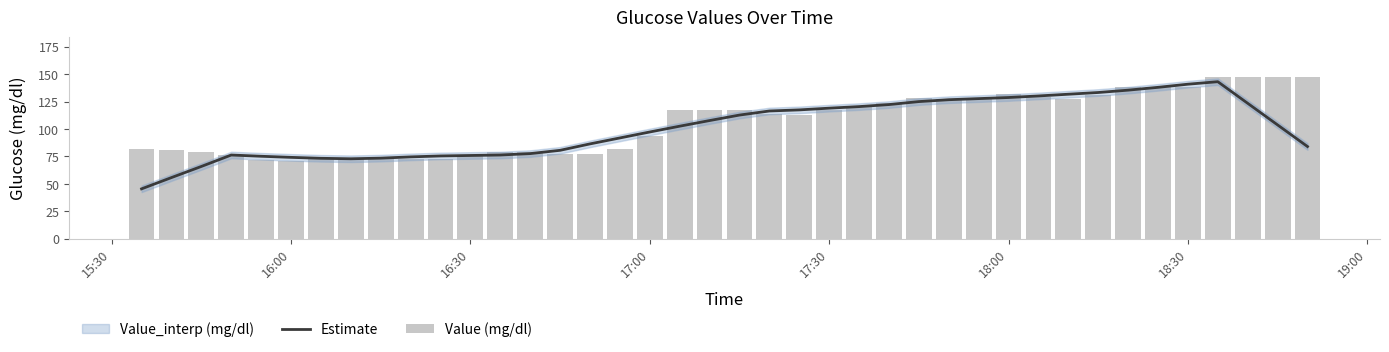

What is the highest value of the Estimate series?

143.1